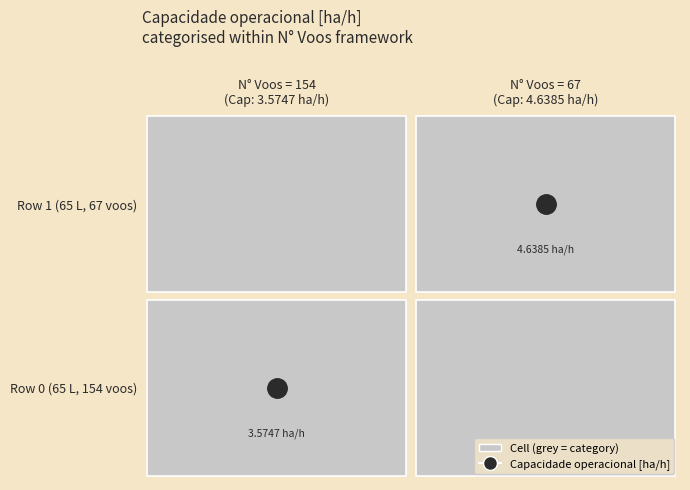

What is the average value?

4.1